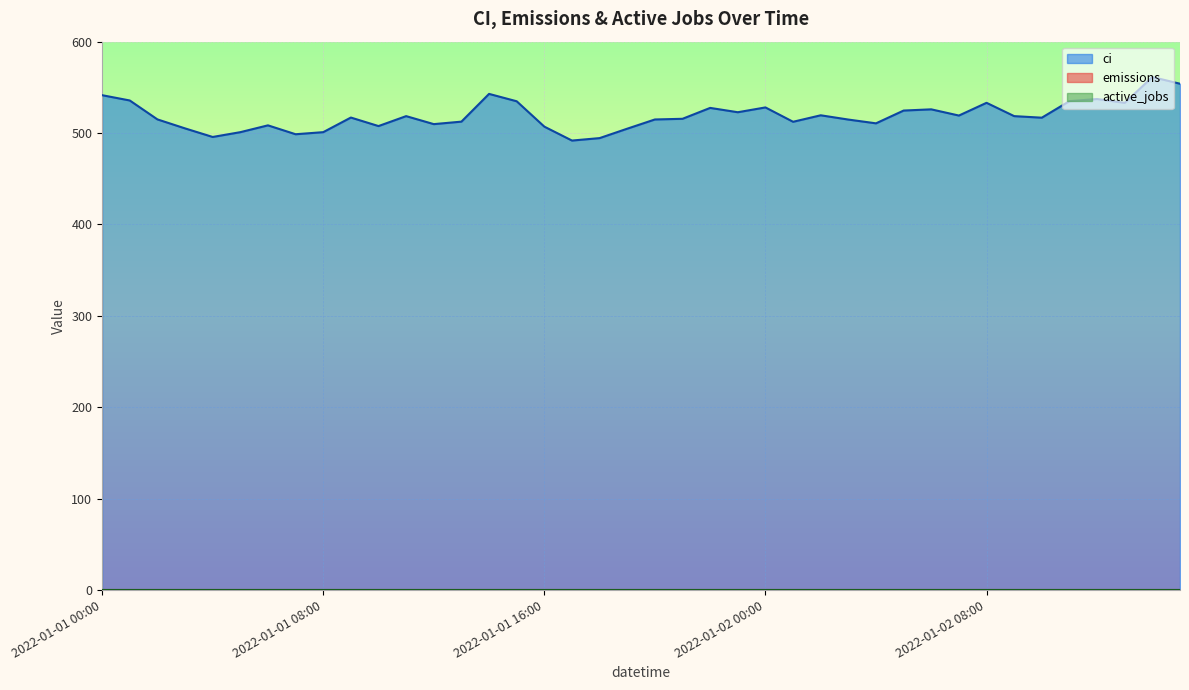

True or false: emissions and active_jobs cross at least once.

False